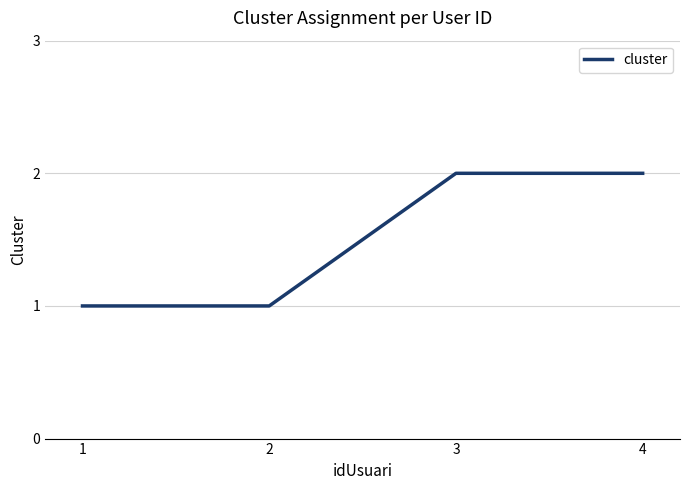

The chart shows a value of 1 at 2. True or false?

True